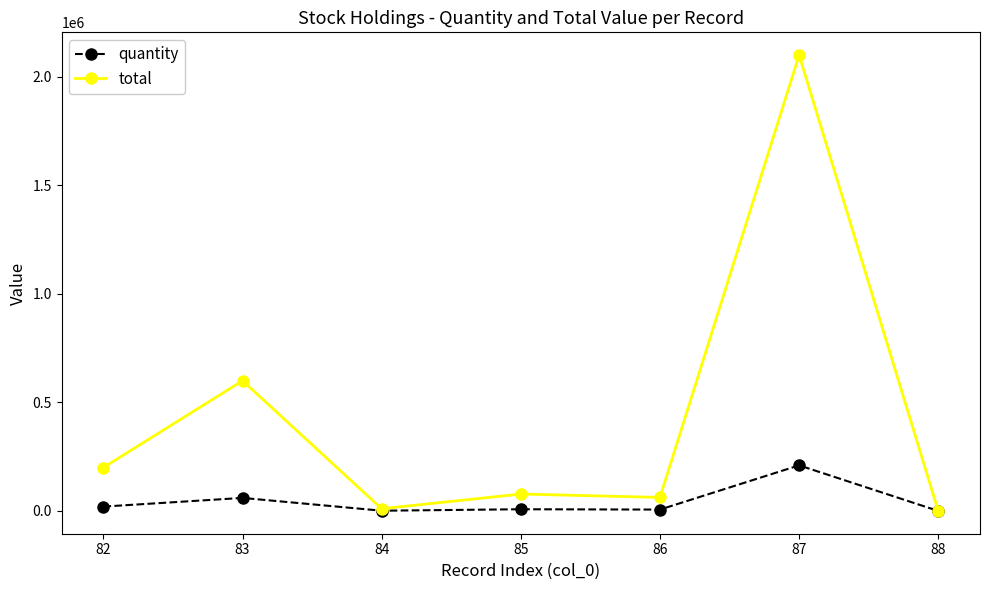

What is the difference between the quantity values at 83 and 84?

58990